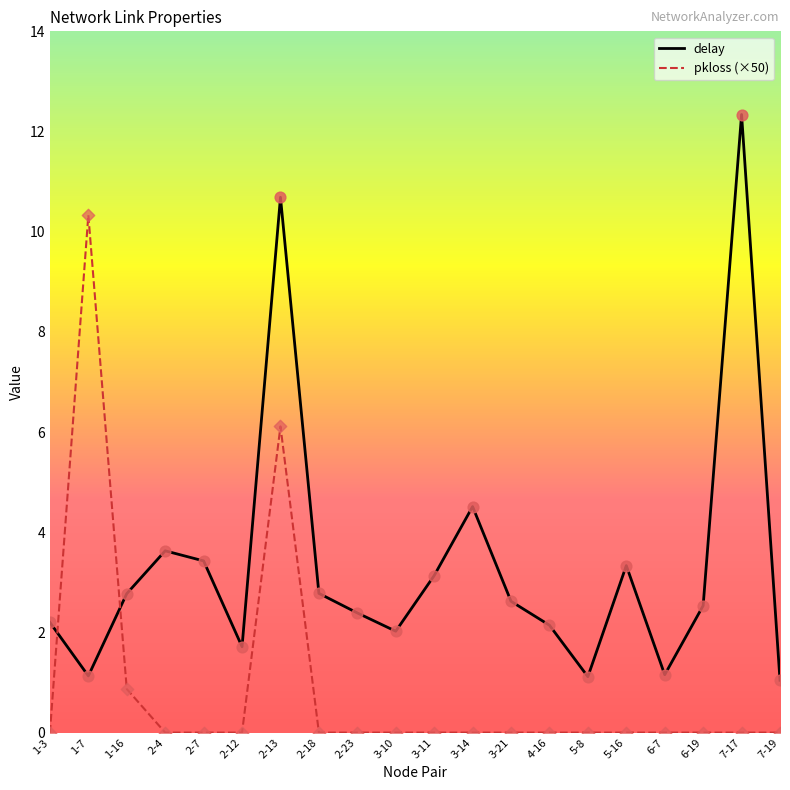

What is the spread (max minus min) of values at 3-11?

3.1